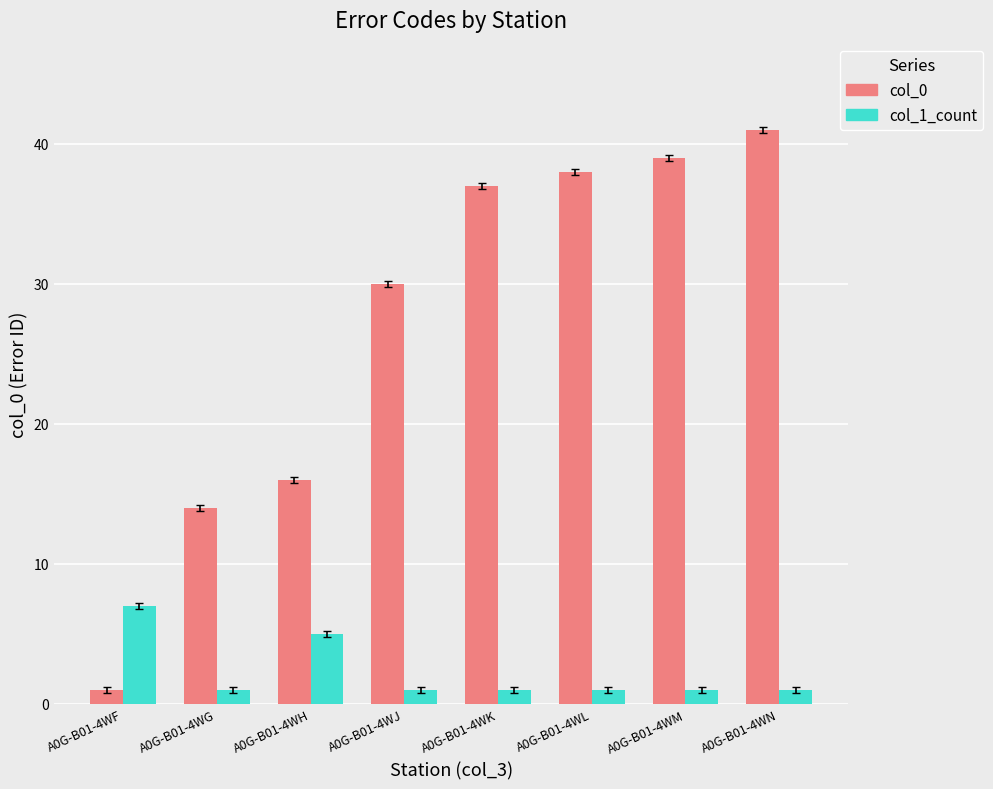

Is it true that col_0 equals 62 at A0G-B01-4WN?

False